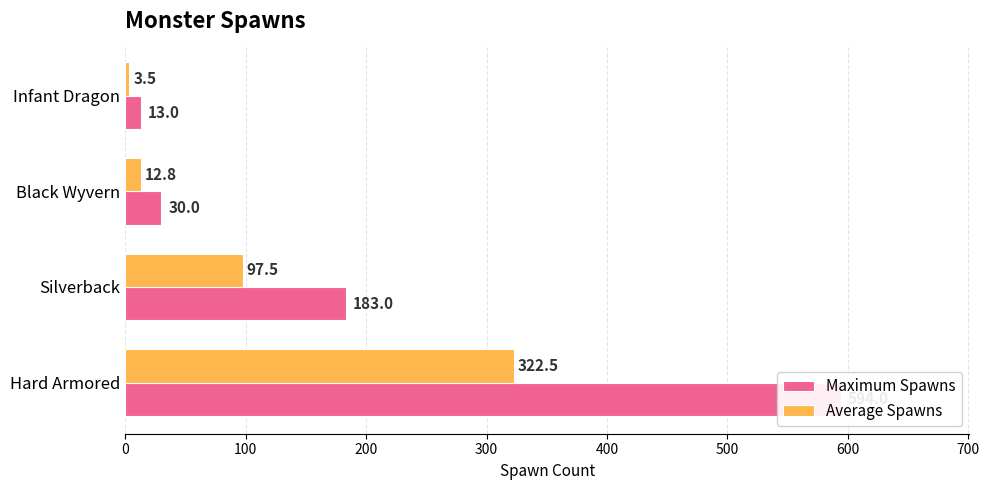

What is the maximum value shown in the chart?

594.0